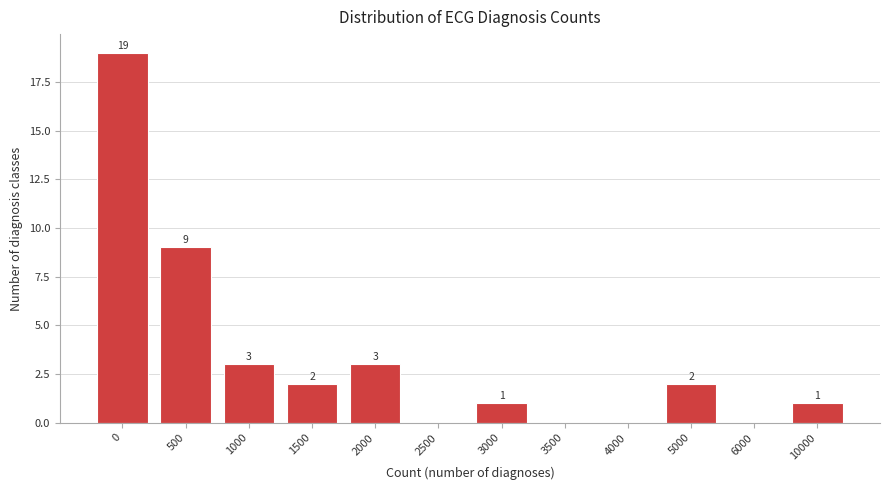

Reading left to right, extract all data points from this chart.

0=19	500=9	1000=3	1500=2	2000=3	2500=0	3000=1	3500=0	4000=0	5000=2	6000=0	10000=1